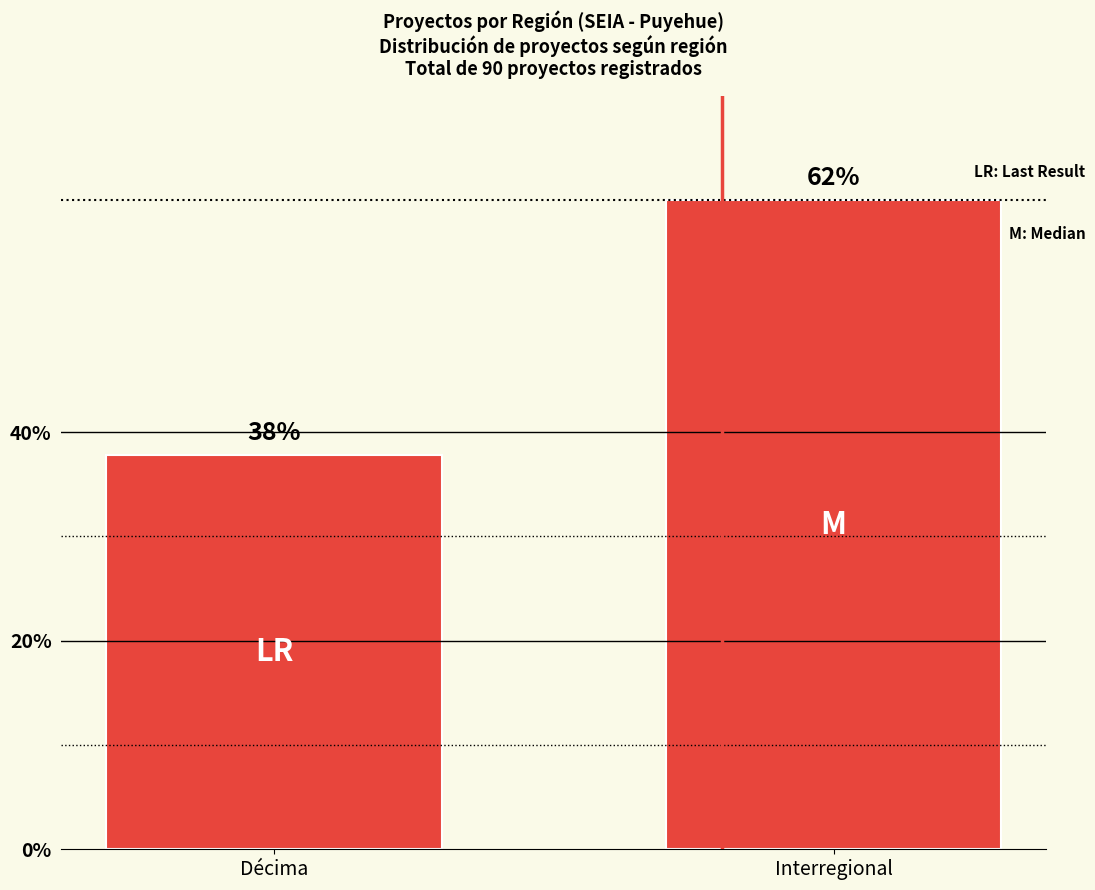

What is the difference between the values at Décima and Interregional?

24.4